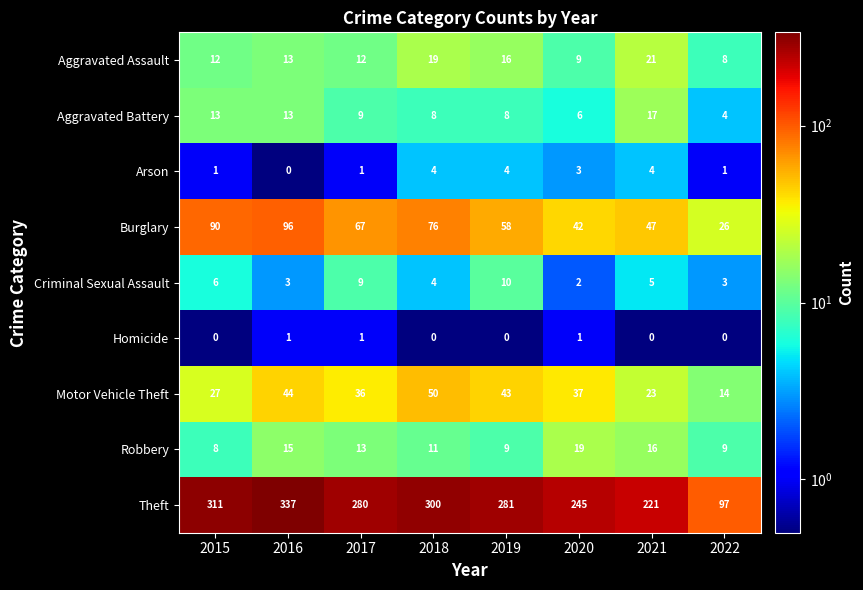

Which category has the lowest value in the Arson series?

2016